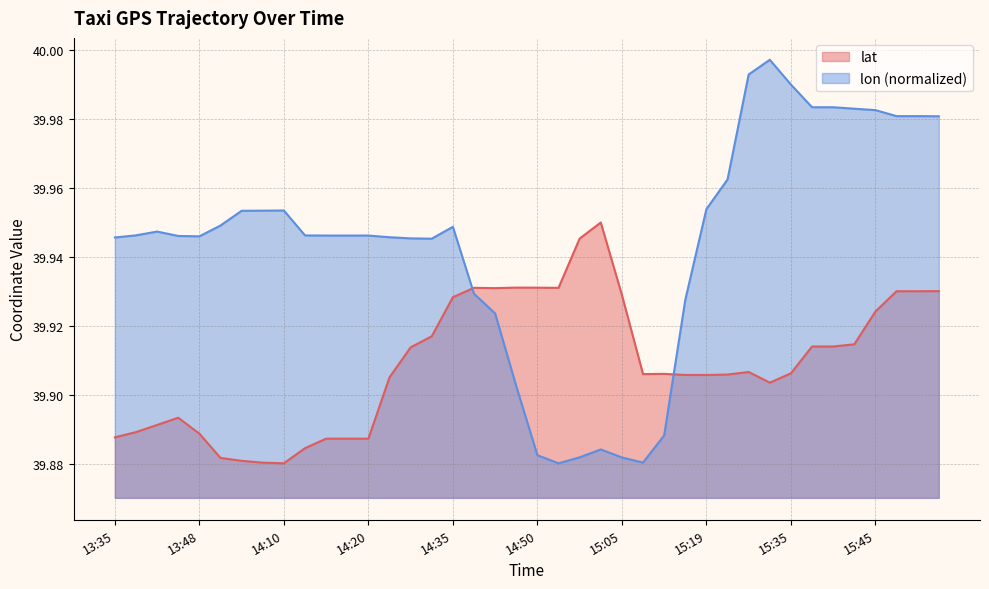

Reading left to right, what are all the values shown in this chart?

lat: 39.9	39.9	39.9	39.9	39.9	39.9	39.9	39.9	39.9	39.9	39.9	39.9	39.9	39.9	39.9	39.9	39.9	39.9	39.9	39.9	39.9	39.9	39.9	39.9	39.9	39.9	39.9	39.9	39.9	39.9	39.9	39.9	39.9	39.9	39.9	39.9	39.9	39.9	39.9	39.9
lon: 39.9	39.9	39.9	39.9	39.9	39.9	40.0	40.0	40.0	39.9	39.9	39.9	39.9	39.9	39.9	39.9	39.9	39.9	39.9	39.9	39.9	39.9	39.9	39.9	39.9	39.9	39.9	39.9	40.0	40.0	40.0	40.0	40.0	40.0	40.0	40.0	40.0	40.0	40.0	40.0